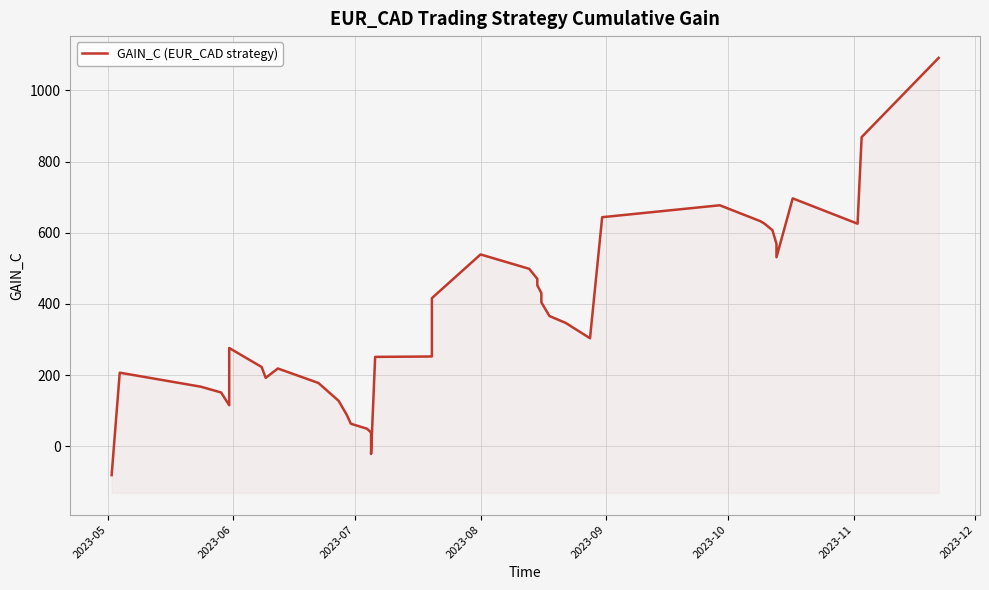

How many data points are above 346?

20